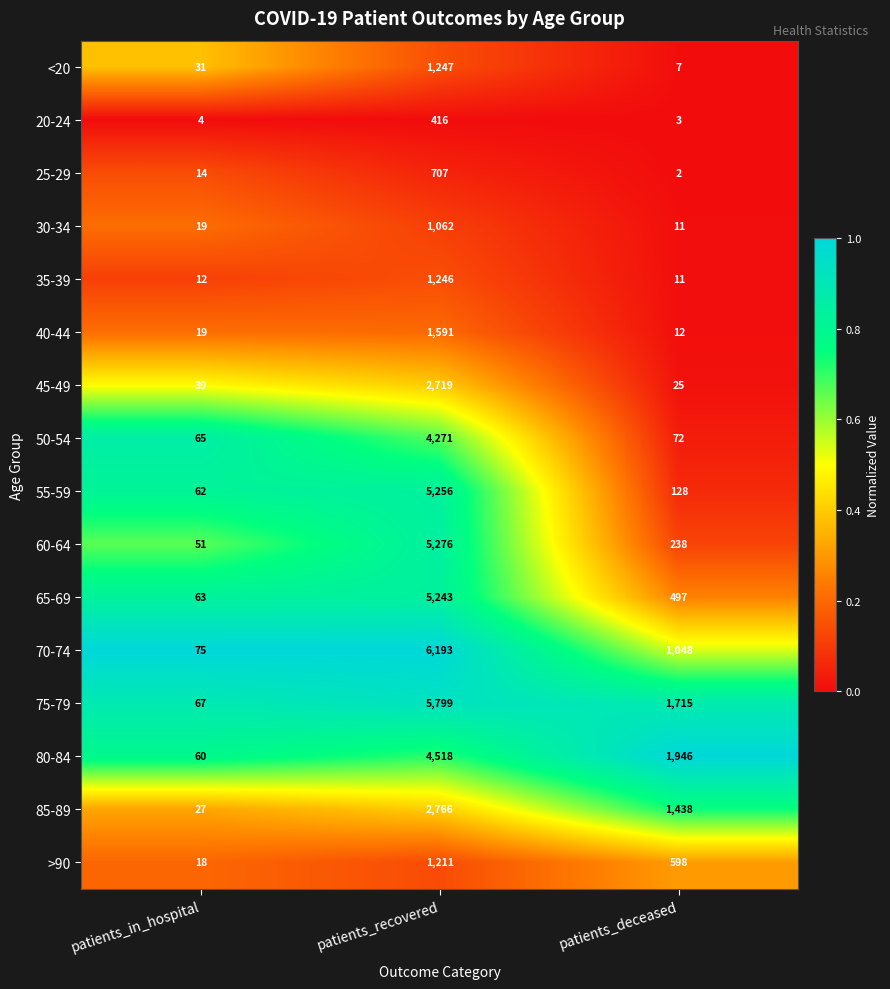

Which series has the largest total across all categories?

75-79